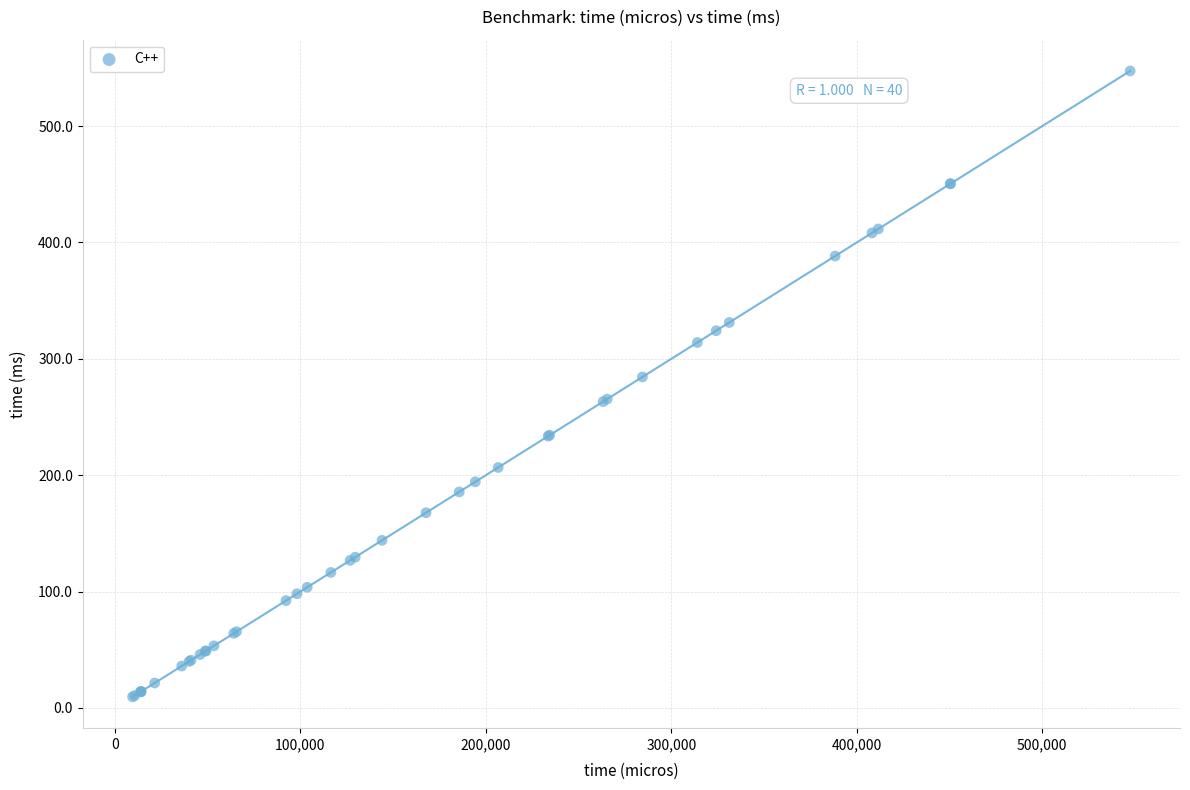

What Y value in the scatter plot is closest to 278?

284.4